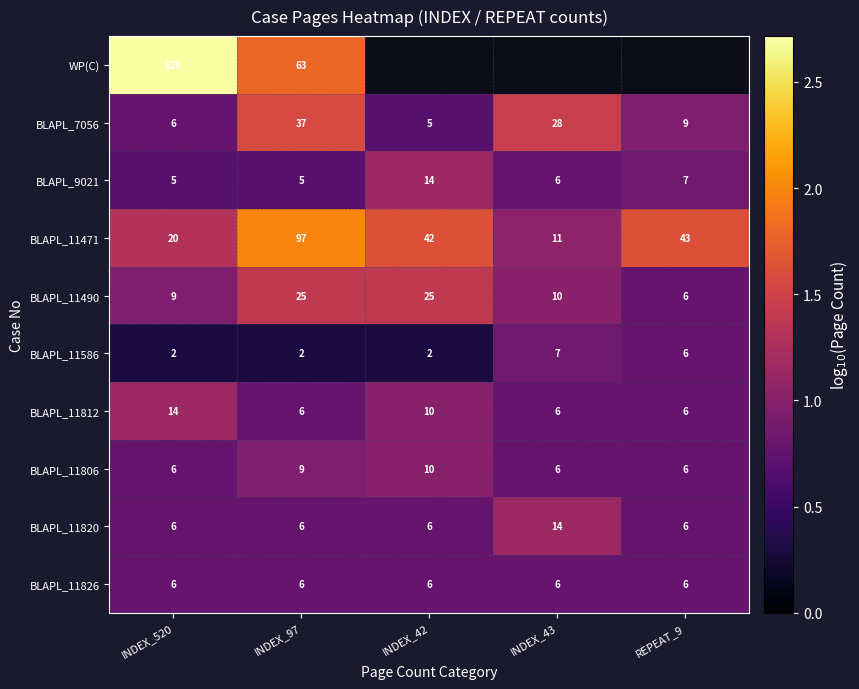

Is the value of BLAPL_9021 at INDEX_42 greater than the value of BLAPL_11812 at REPEAT_9?

Yes